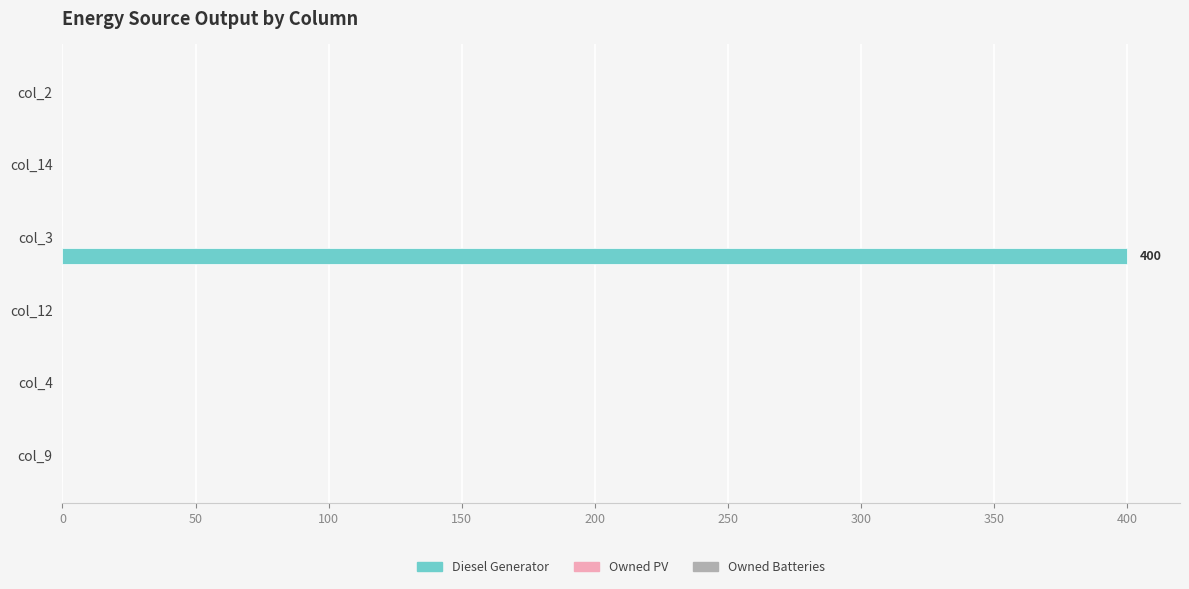

Are the bars horizontal?

Yes